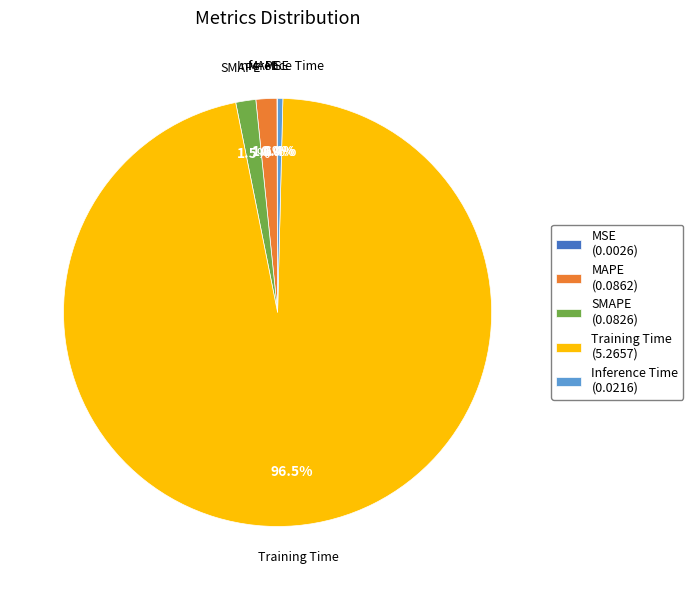

Which has a higher value, SMAPE (0.0826) or Training Time (5.2657)?

Training Time (5.2657)